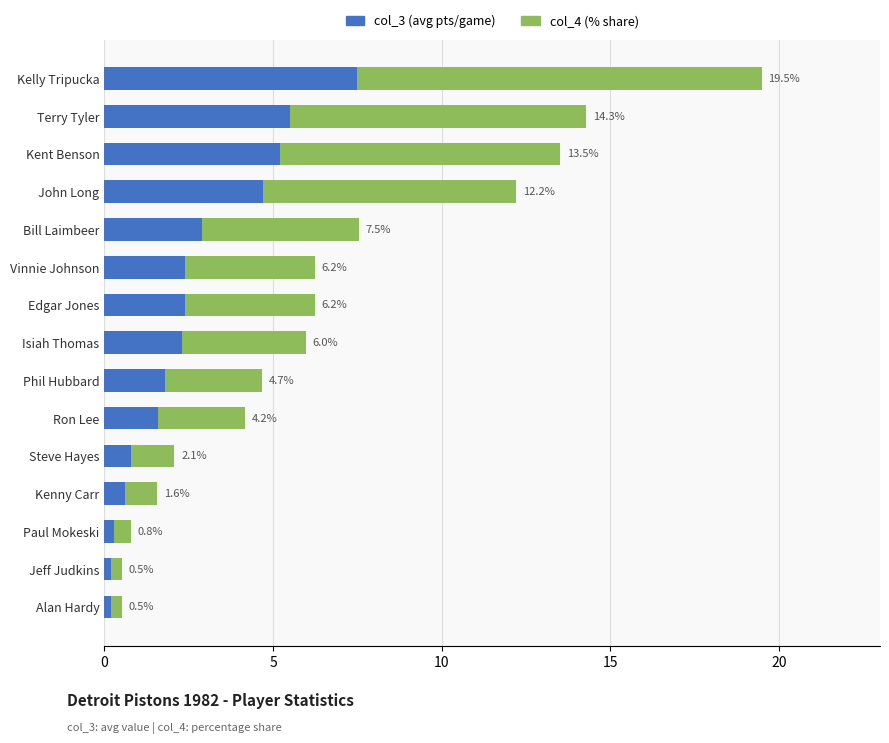

Rank the series by their maximum value, from lowest to highest.

col_3 (avg), col_4 (% share)